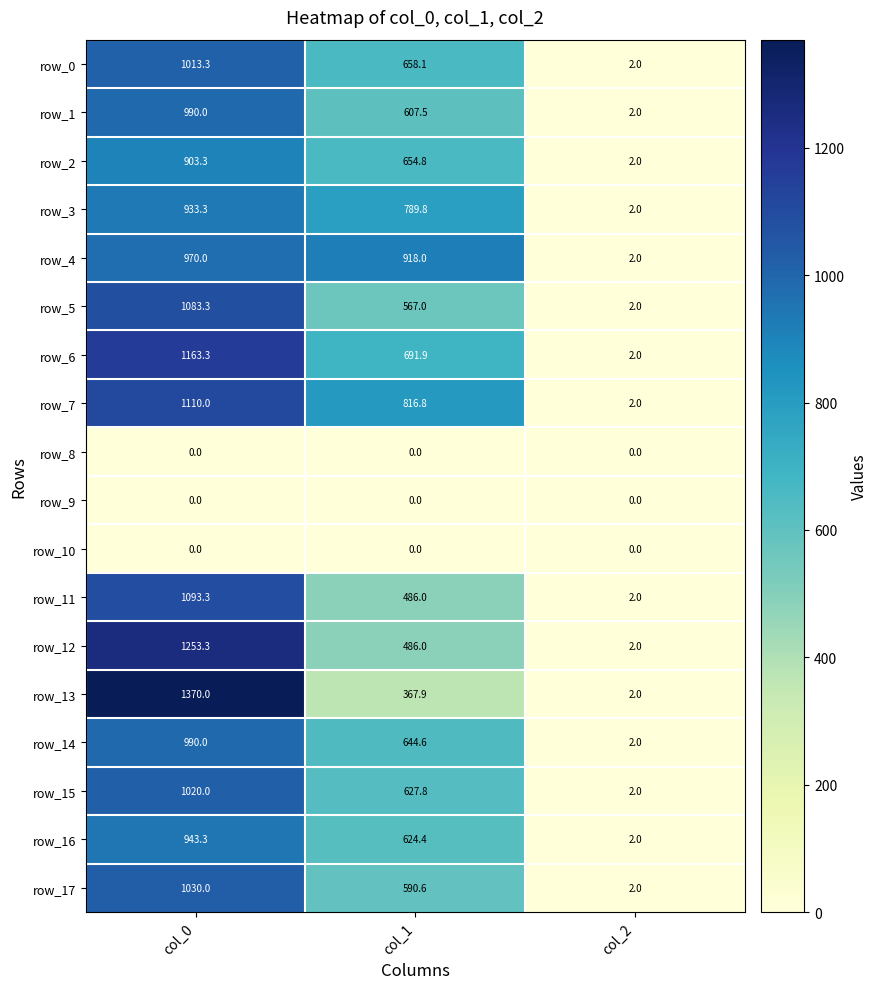

Reading right to left, what are all the values shown in this chart?

row_0: 2.0	658.1	1013.3
row_1: 2.0	607.5	990.0
row_2: 2.0	654.8	903.3
row_3: 2.0	789.8	933.3
row_4: 2.0	918.0	970.0
row_5: 2.0	567.0	1083.3
row_6: 2.0	691.9	1163.3
row_7: 2.0	816.8	1110.0
row_8: 0.0	0.0	0.0
row_9: 0.0	0.0	0.0
row_10: 0.0	0.0	0.0
row_11: 2.0	486.0	1093.3
row_12: 2.0	486.0	1253.3
row_13: 2.0	367.9	1370.0
row_14: 2.0	644.6	990.0
row_15: 2.0	627.8	1020.0
row_16: 2.0	624.4	943.3
row_17: 2.0	590.6	1030.0